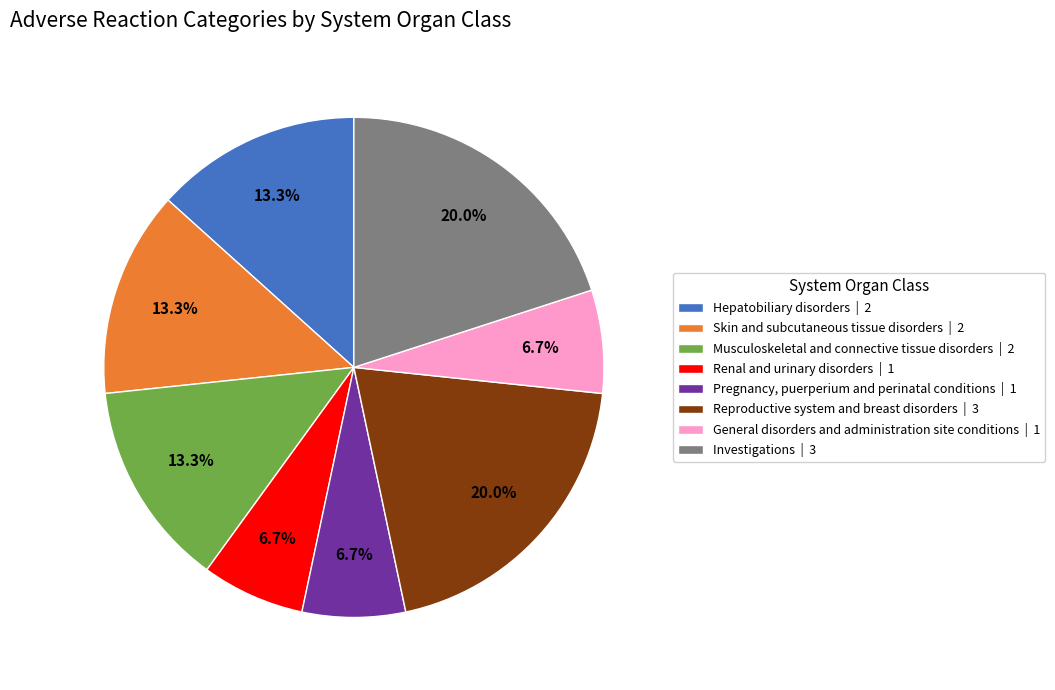

What portion of the pie excludes Renal and urinary disorders?

93.3%